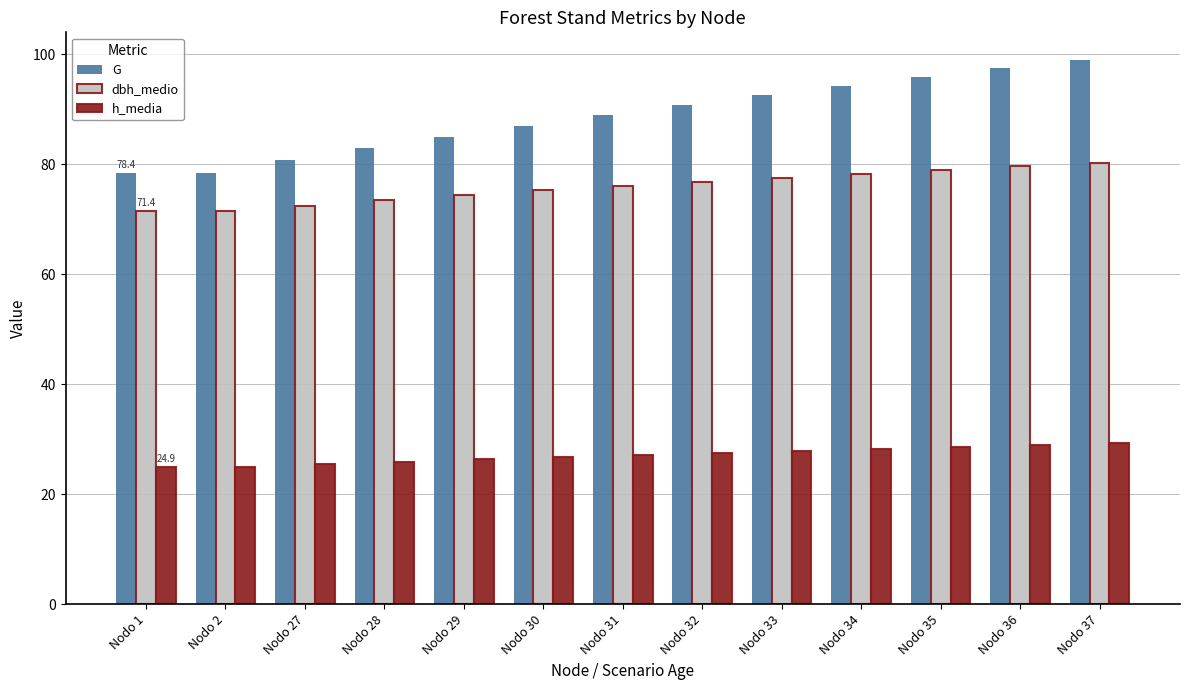

List the series in order of their peak value, lowest first.

h_media, dbh_medio, G